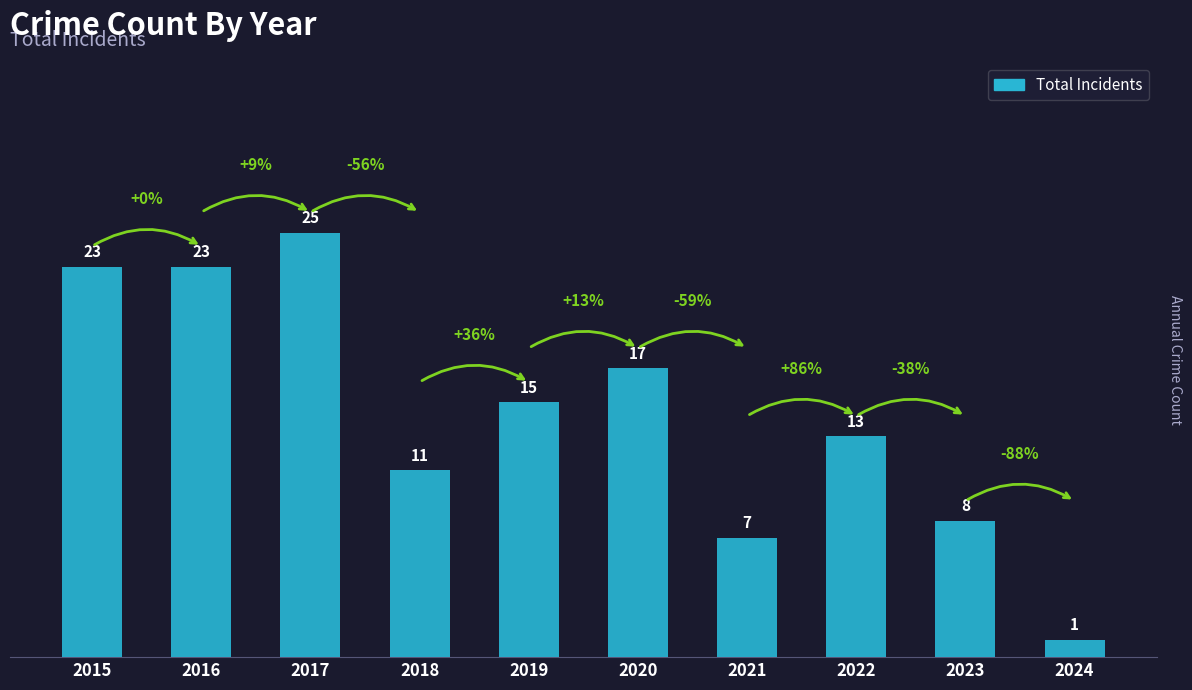

Where does the data first go above 15?

2015